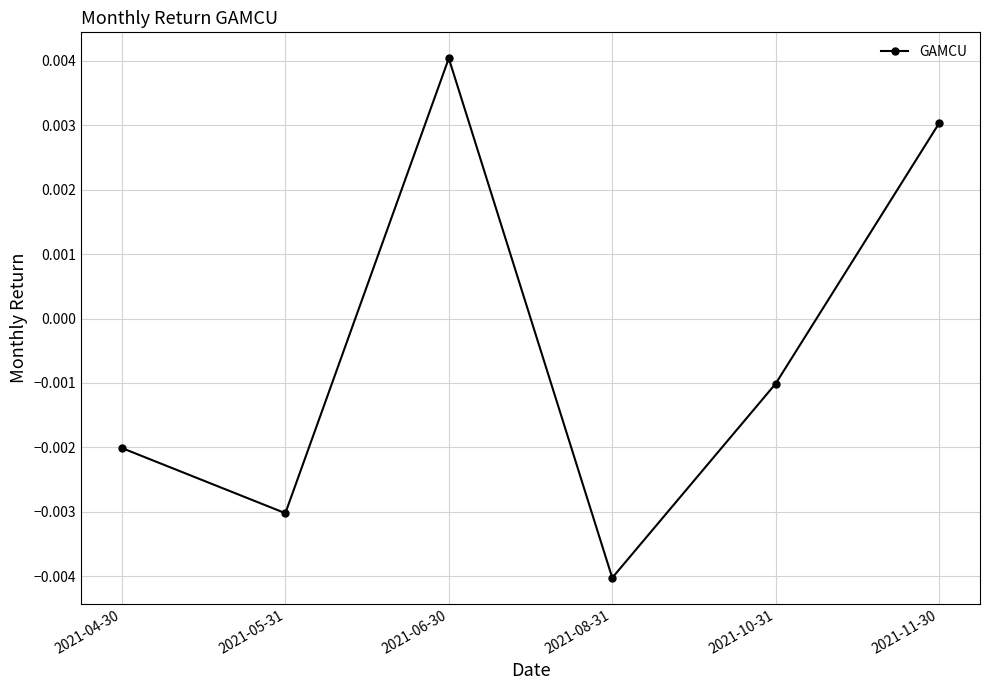

Rank the categories by value from lowest to highest.

2021-08-31, 2021-05-31, 2021-04-30, 2021-10-31, 2021-11-30, 2021-06-30